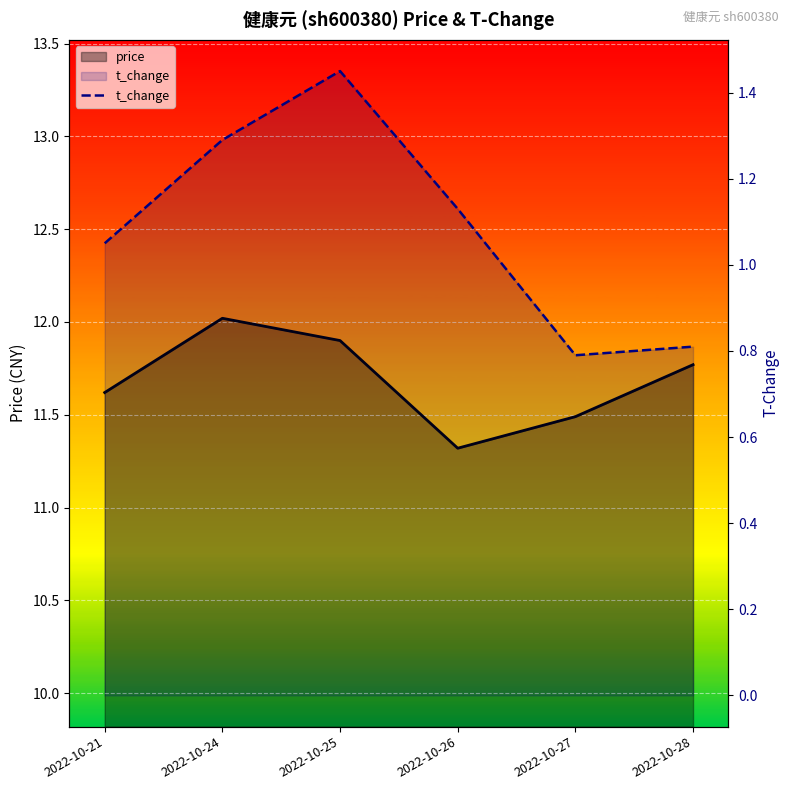

True or false: the data shows 1.1 at 2022-10-21.

True